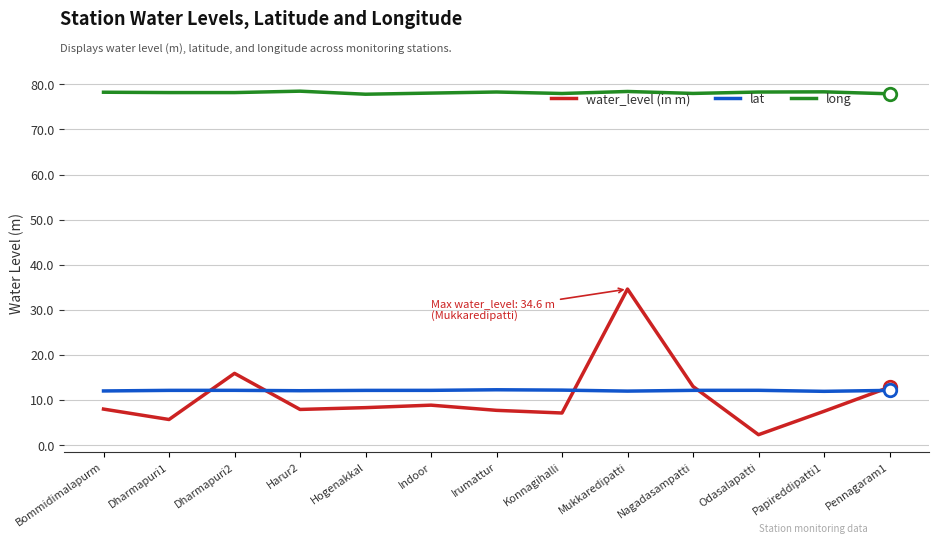

What is the smallest value displayed?

2.3